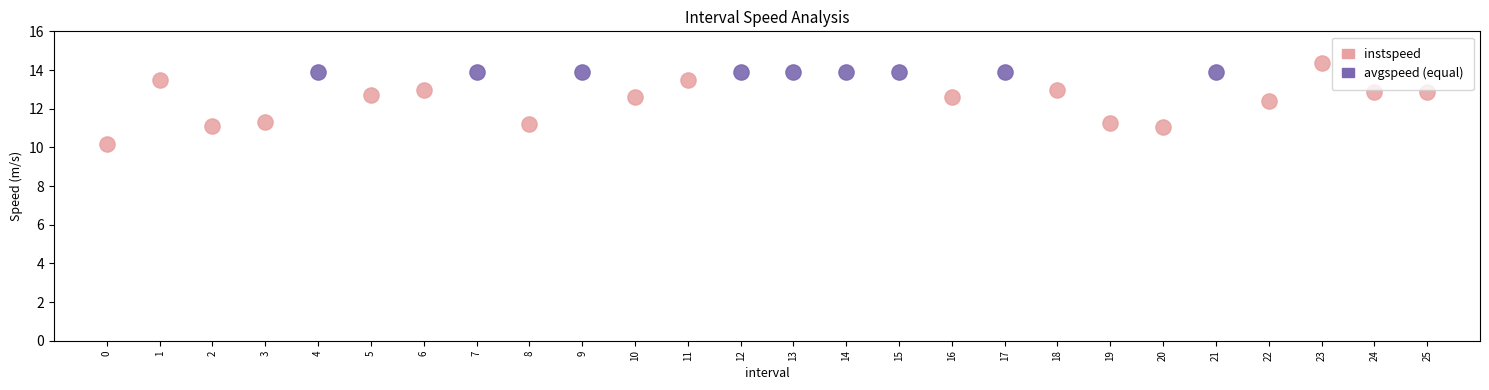

Which series contains the lowest Y value?

instspeed